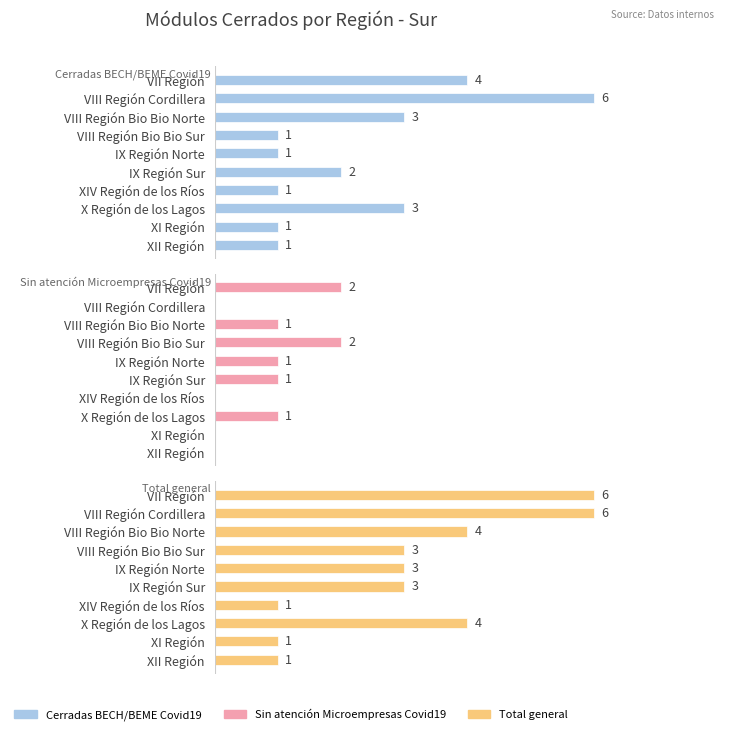

How many bars are there in each group?

3